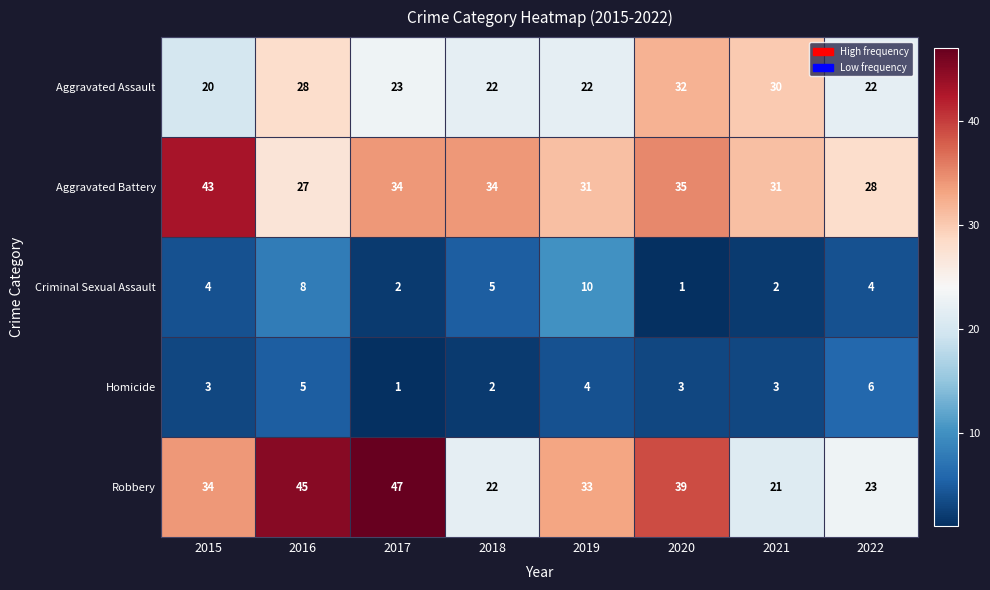

Rank the series by their maximum value, from highest to lowest.

Robbery, Aggravated Battery, Aggravated Assault, Criminal Sexual Assault, Homicide